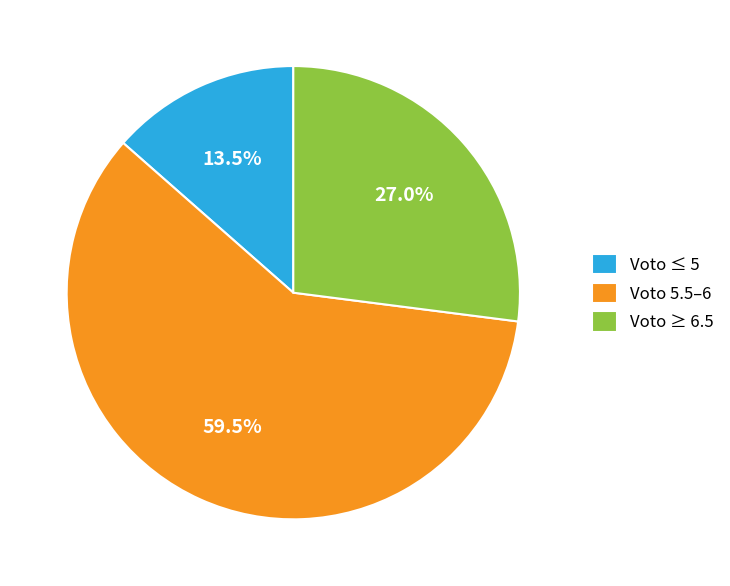

Is there a majority slice in this chart?

Yes